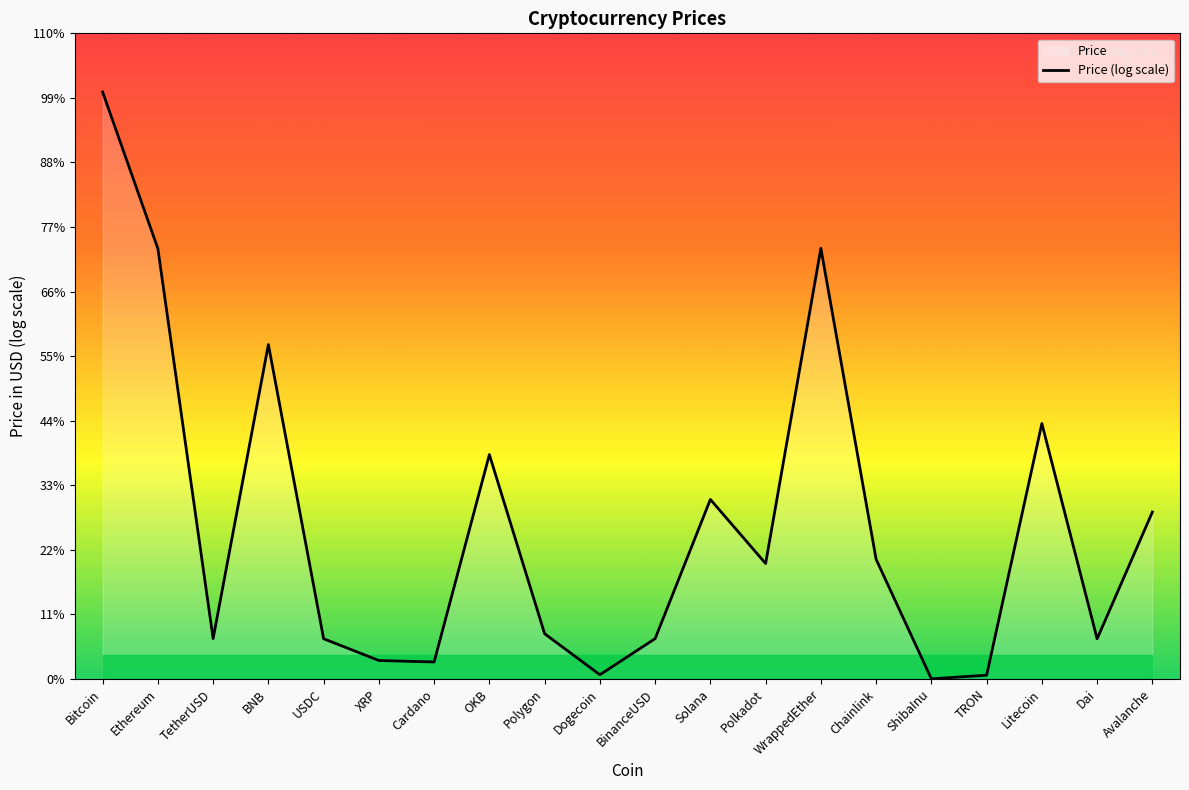

What is the difference between the values at Cardano and TetherUSD?

0.4